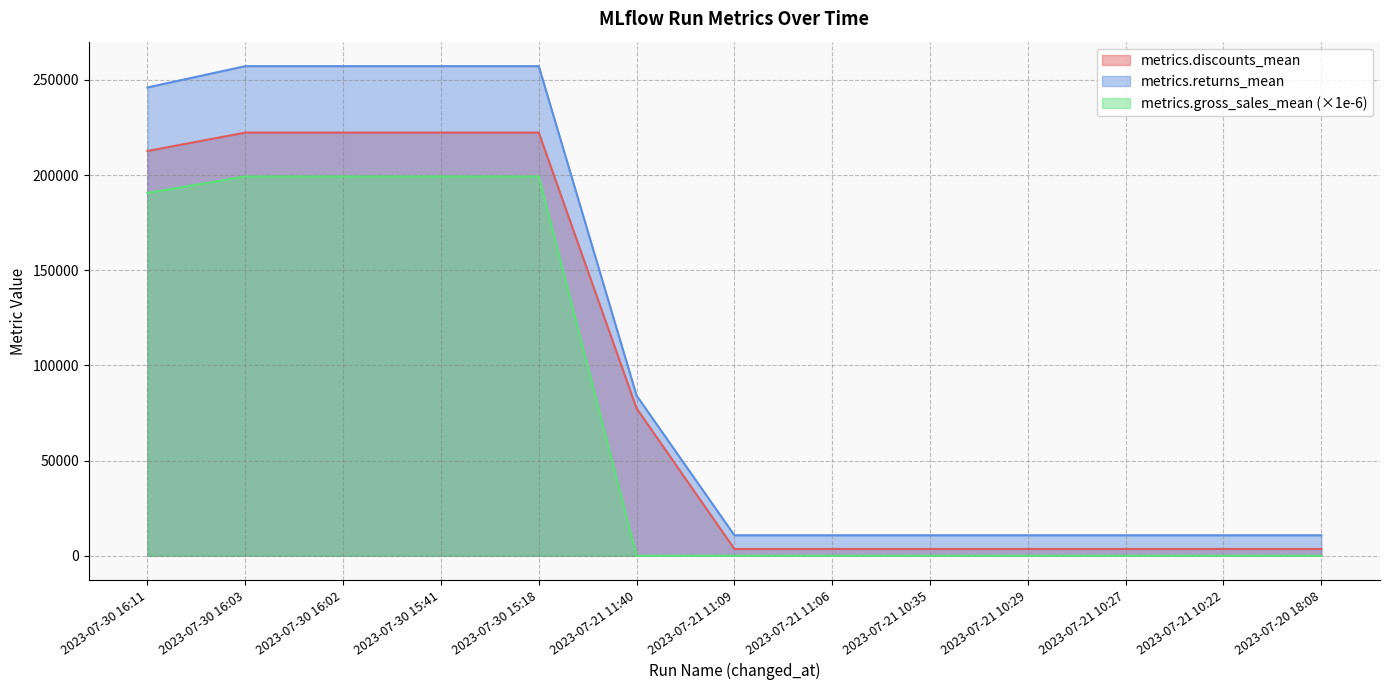

Is it true that metrics.returns_mean equals 4658.6 at 2023-07-21 10:22?

False